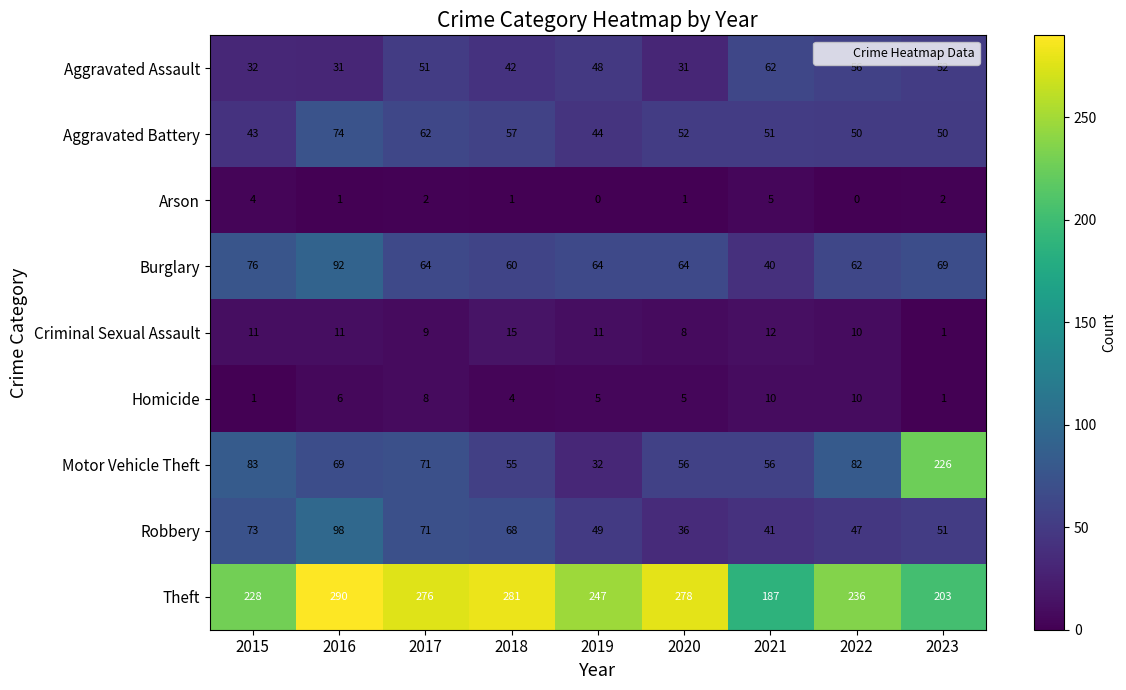

The Motor Vehicle Theft series shows 132 at 2015. True or false?

False